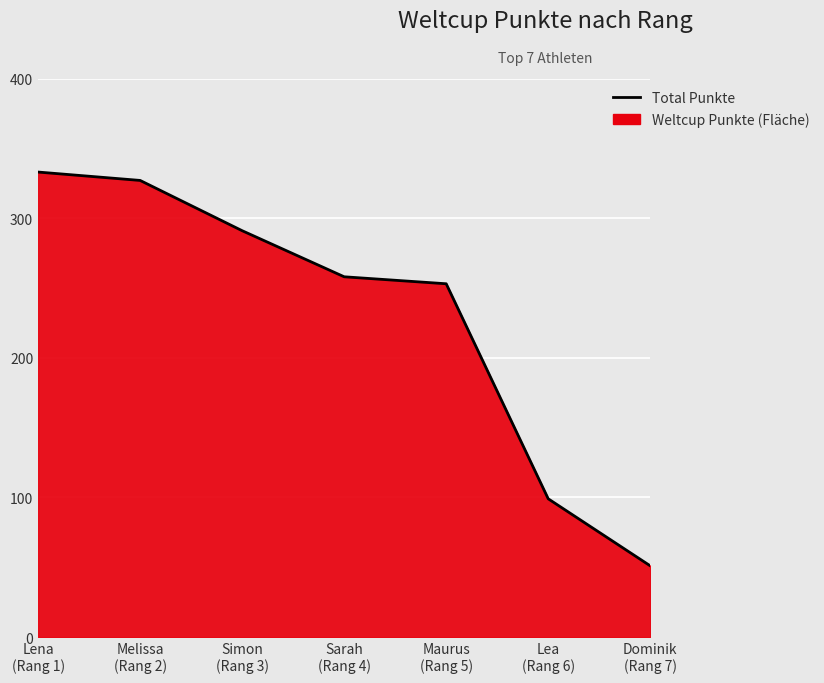

Count the number of categories in the chart.

7